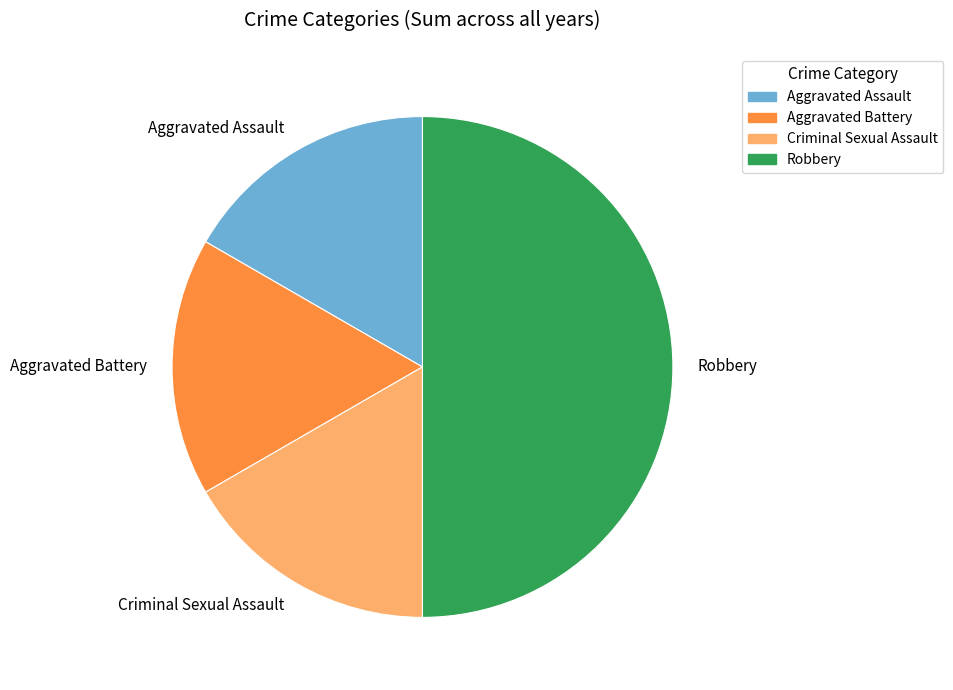

What is the ratio of the value at Robbery to the value at Criminal Sexual Assault?

3.0